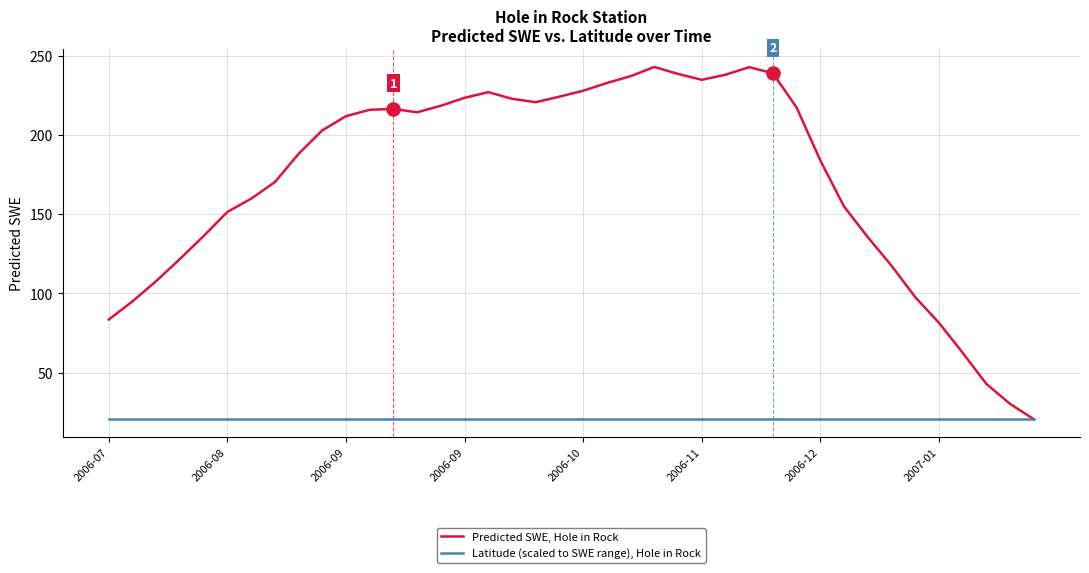

What is the highest value of the Predicted SWE, Hole in Rock series?

243.1